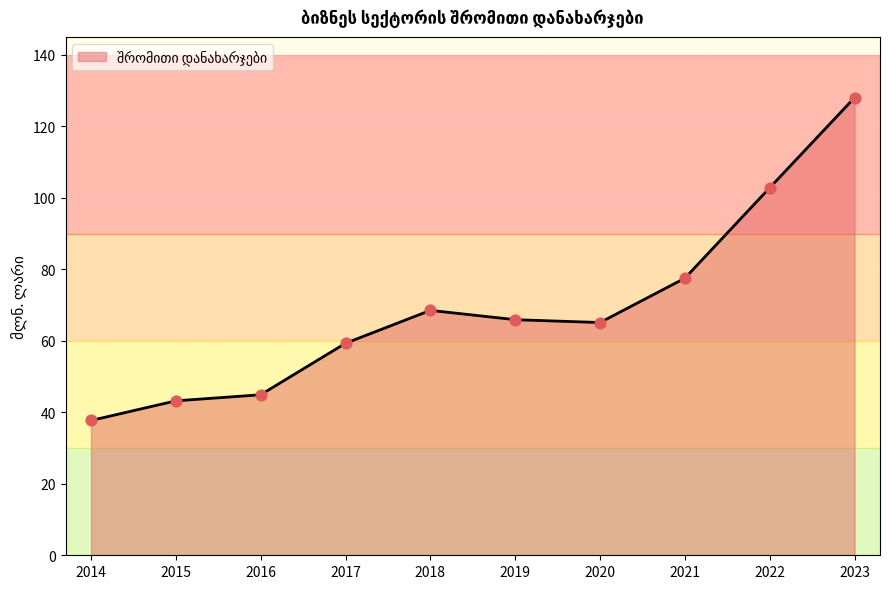

Between 2016 and 2014, which is larger?

2016